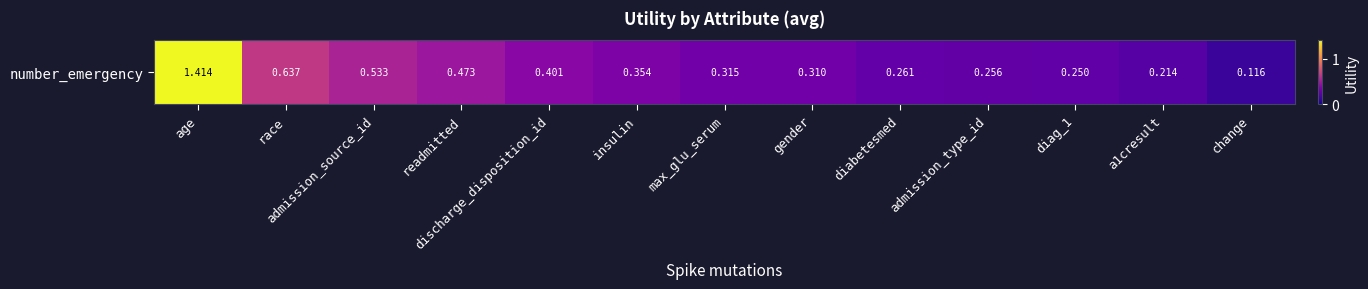

What is the sum of the values at diag_1 and discharge_disposition_id?

0.7